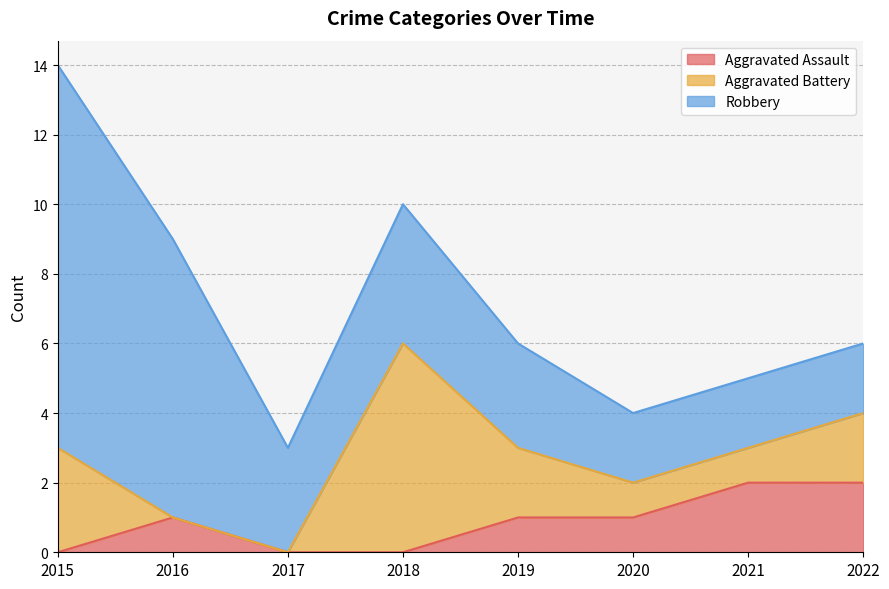

What is the value of the Aggravated Assault point at the 6th from the left?

1